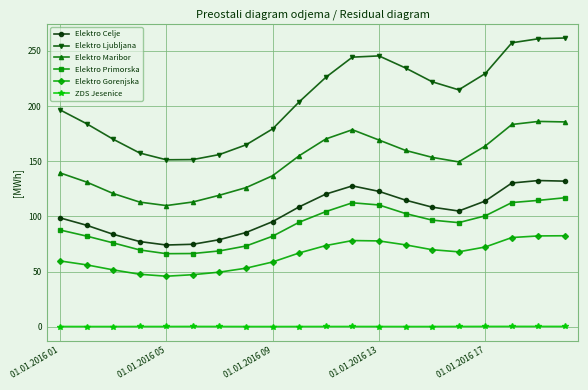

What is the value of the Elektro Primorska point at the 14th from the left?

102.6